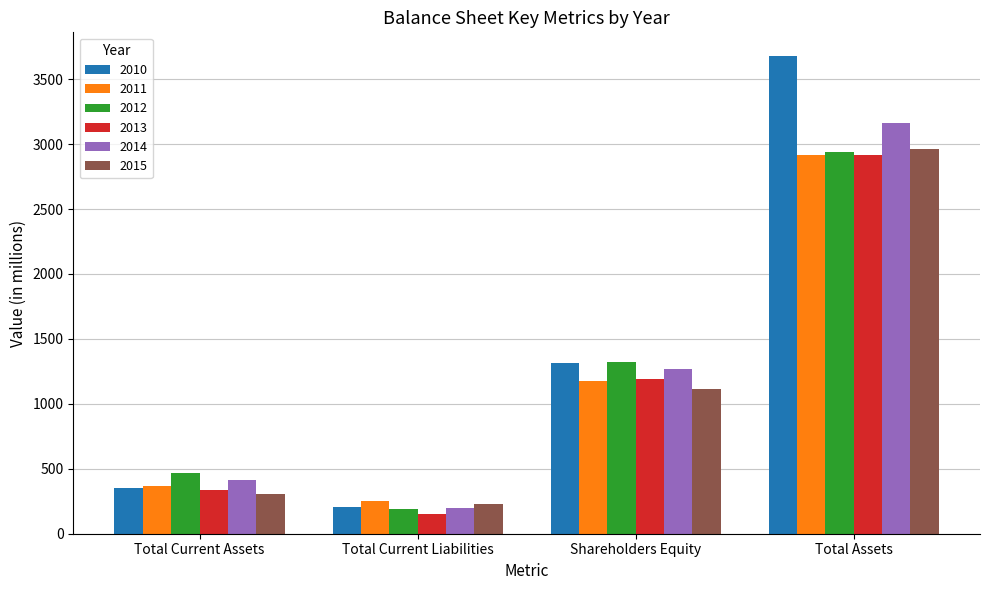

What position from the right is Total Current Liabilities?

3